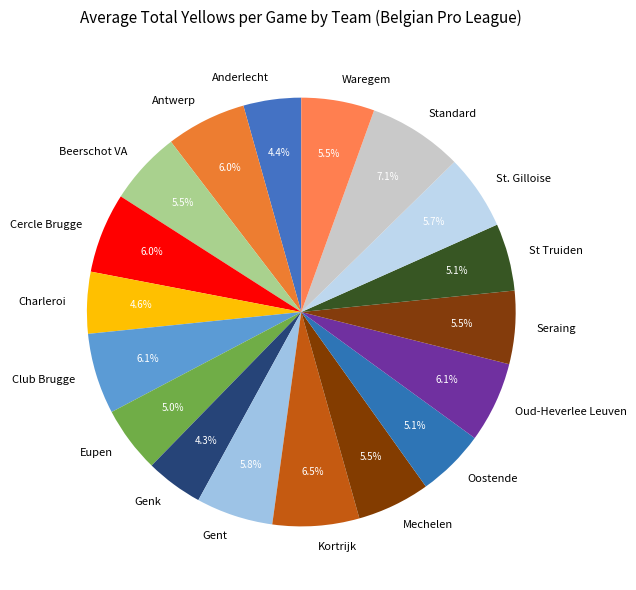

Which slice is the largest?

Standard